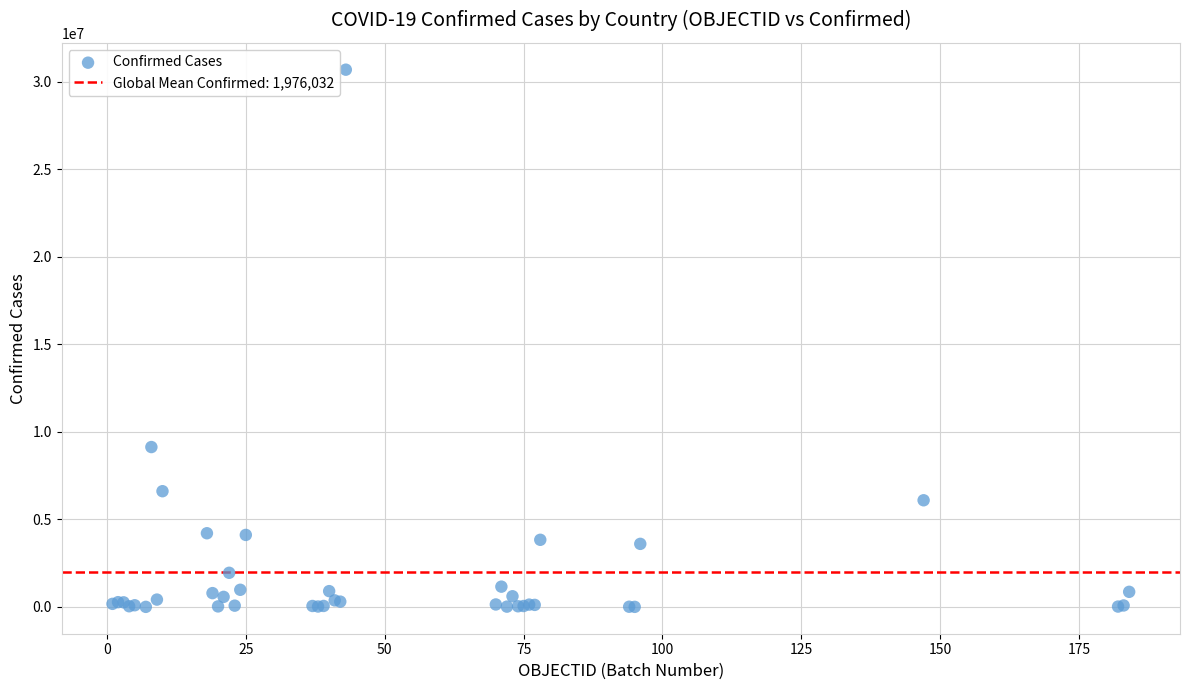

What Y value in the scatter plot is closest to 15347902?

9135308